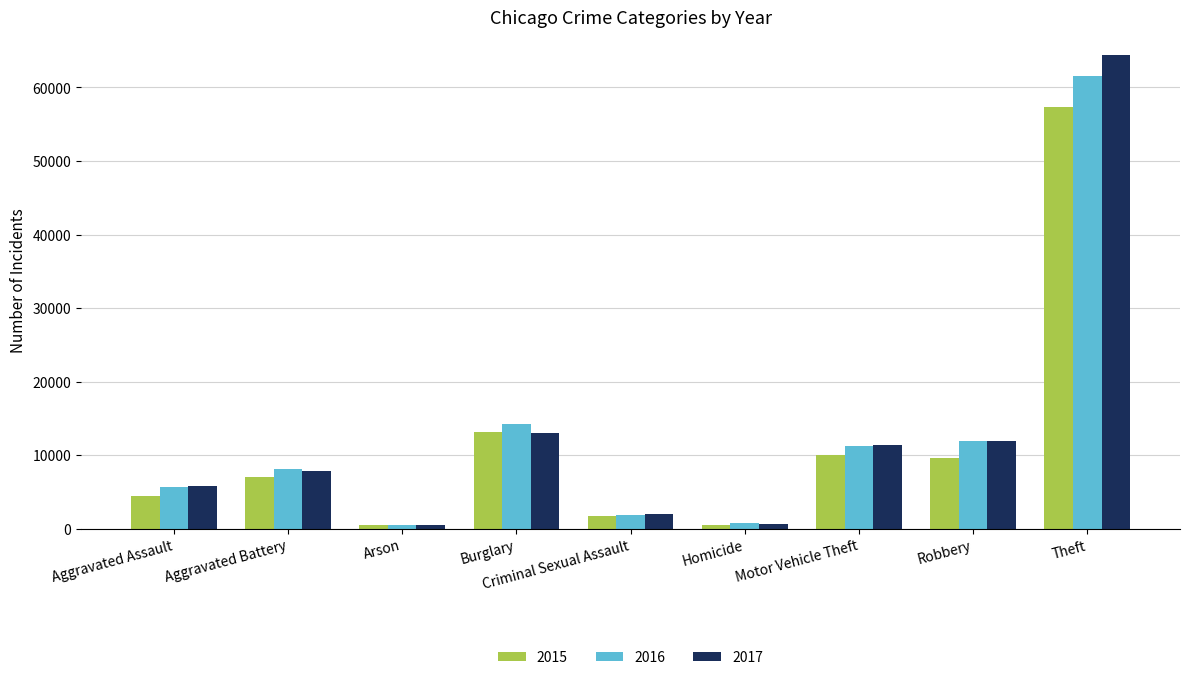

Rank the series by their maximum value, from lowest to highest.

2015, 2016, 2017